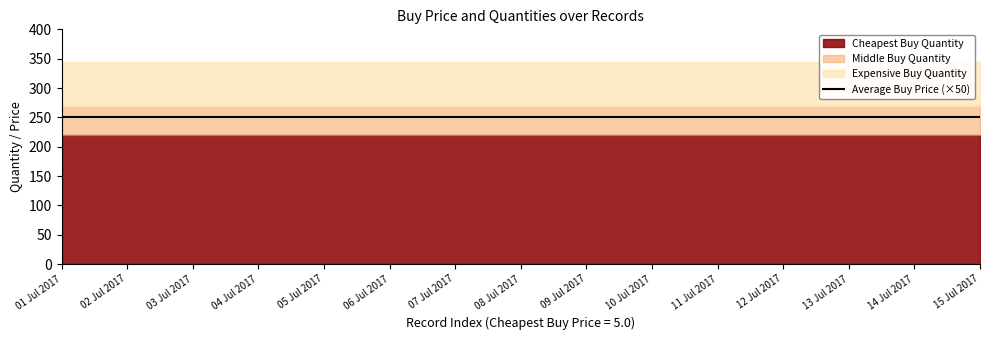

Reading right to left, list all the values displayed in this chart.

Cheapest Buy Quantity: 15 Jul 2017=220.0	14 Jul 2017=220.0	13 Jul 2017=220.0	12 Jul 2017=220.0	11 Jul 2017=220.0	10 Jul 2017=220.0	09 Jul 2017=220.0	08 Jul 2017=220.0	07 Jul 2017=220.0	06 Jul 2017=220.0	05 Jul 2017=220.0	04 Jul 2017=220.0	03 Jul 2017=220.0	02 Jul 2017=220.0	01 Jul 2017=220.0
Middle Buy Quantity: 15 Jul 2017=50.0	14 Jul 2017=50.0	13 Jul 2017=50.0	12 Jul 2017=50.0	11 Jul 2017=50.0	10 Jul 2017=50.0	09 Jul 2017=50.0	08 Jul 2017=50.0	07 Jul 2017=50.0	06 Jul 2017=50.0	05 Jul 2017=50.0	04 Jul 2017=50.0	03 Jul 2017=50.0	02 Jul 2017=50.0	01 Jul 2017=50.0
Expensive Buy Quantity: 15 Jul 2017=75.0	14 Jul 2017=75.0	13 Jul 2017=75.0	12 Jul 2017=75.0	11 Jul 2017=75.0	10 Jul 2017=75.0	09 Jul 2017=75.0	08 Jul 2017=75.0	07 Jul 2017=75.0	06 Jul 2017=75.0	05 Jul 2017=75.0	04 Jul 2017=75.0	03 Jul 2017=75.0	02 Jul 2017=75.0	01 Jul 2017=75.0
Average Buy Price: 15 Jul 2017=5.0	14 Jul 2017=5.0	13 Jul 2017=5.0	12 Jul 2017=5.0	11 Jul 2017=5.0	10 Jul 2017=5.0	09 Jul 2017=5.0	08 Jul 2017=5.0	07 Jul 2017=5.0	06 Jul 2017=5.0	05 Jul 2017=5.0	04 Jul 2017=5.0	03 Jul 2017=5.0	02 Jul 2017=5.0	01 Jul 2017=5.0